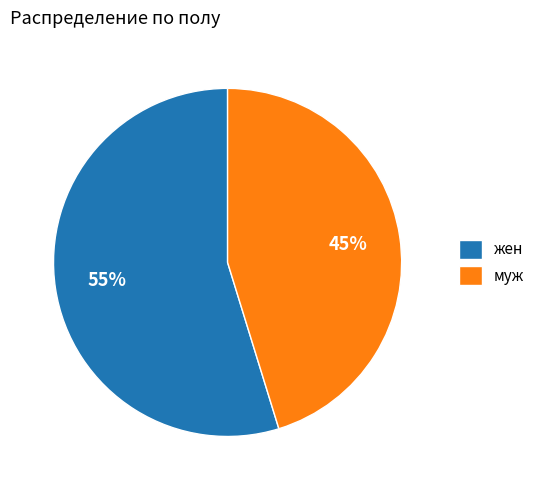

Which slice is the largest?

жен